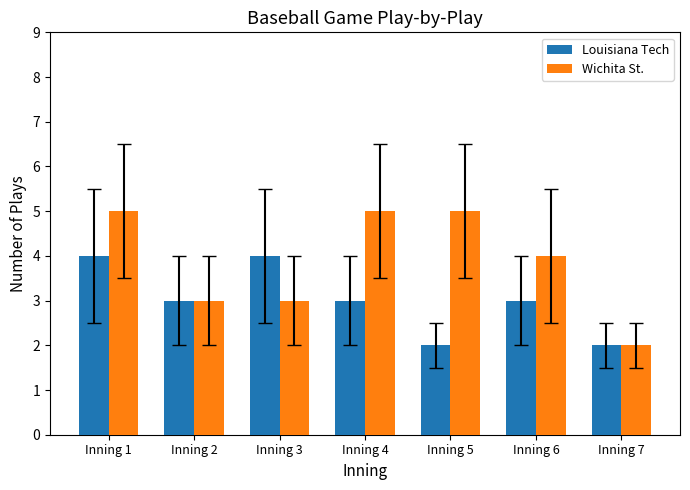

Reading left to right, transcribe all the data shown in this chart.

Louisiana Tech: 4	3	4	3	2	3	2
Wichita St.: 5	3	3	5	5	4	2